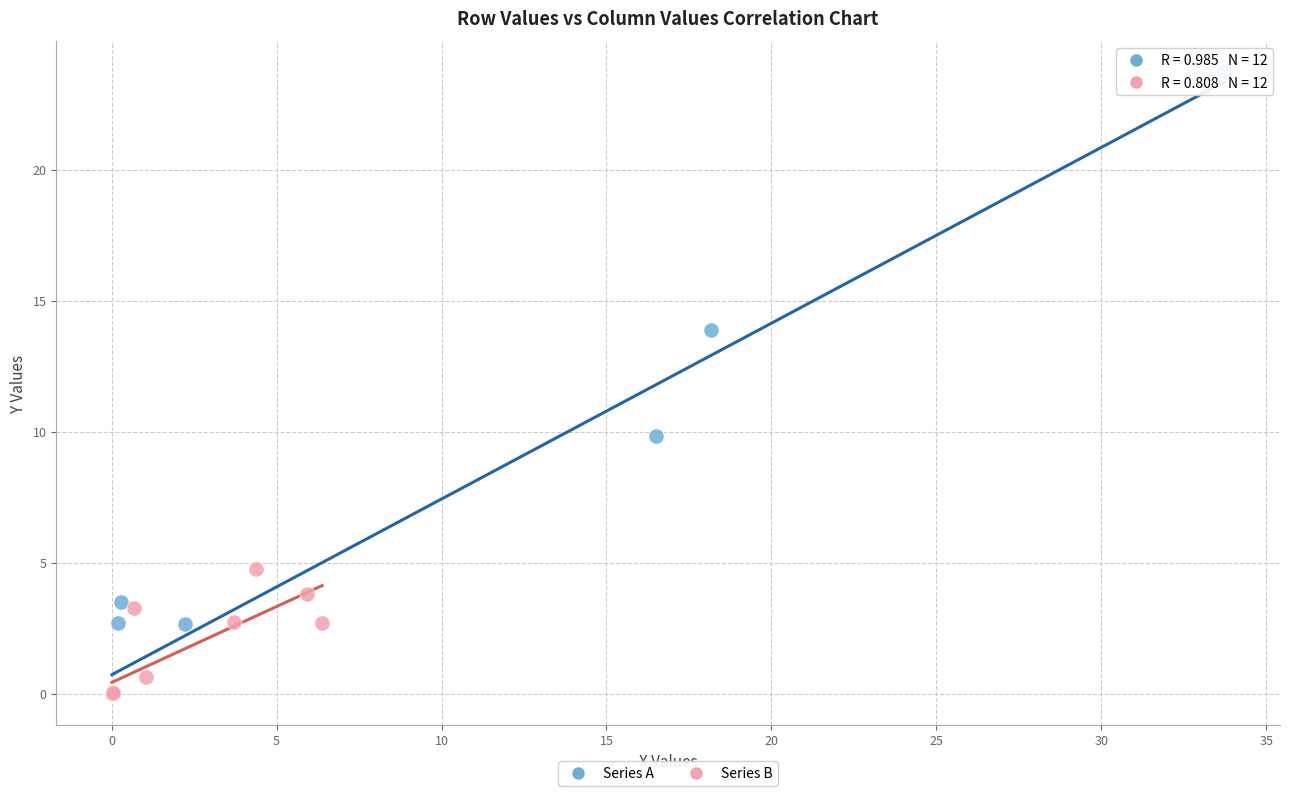

Which series contains the highest Y value?

Series A